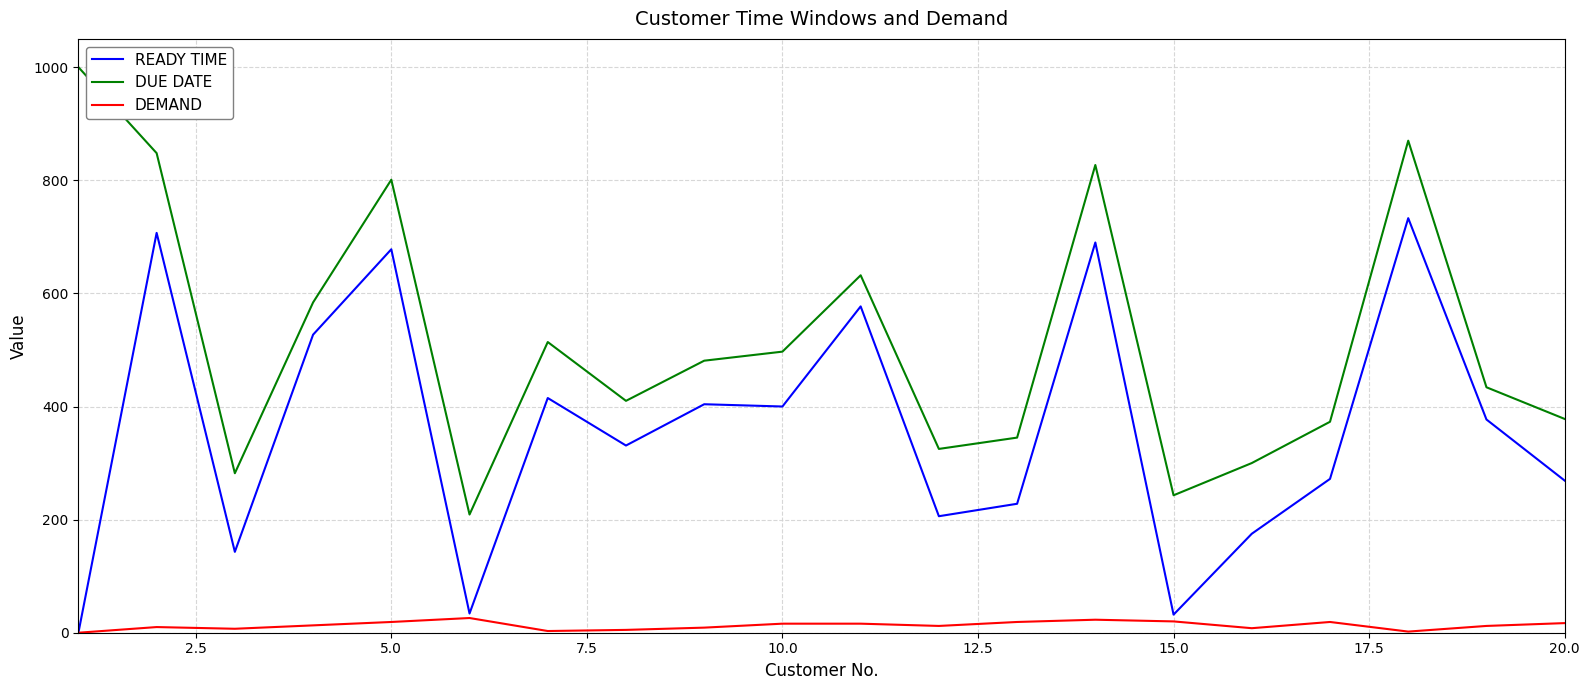

Rank the series by their average value, from lowest to highest.

DEMAND, READY TIME, DUE DATE